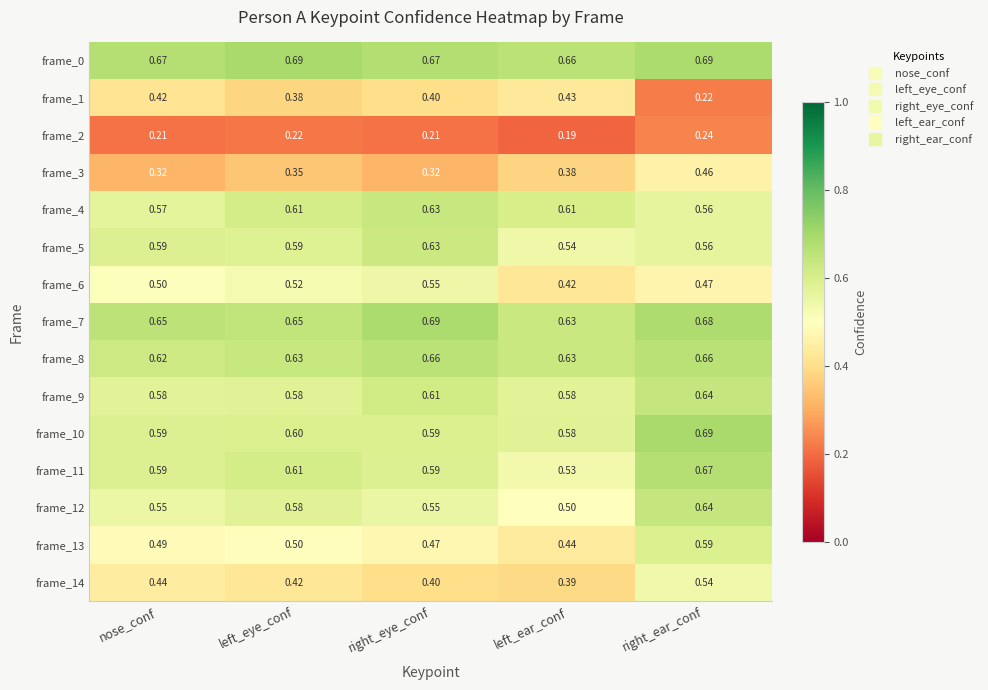

At which category is the sum across all series the highest?

right_ear_conf